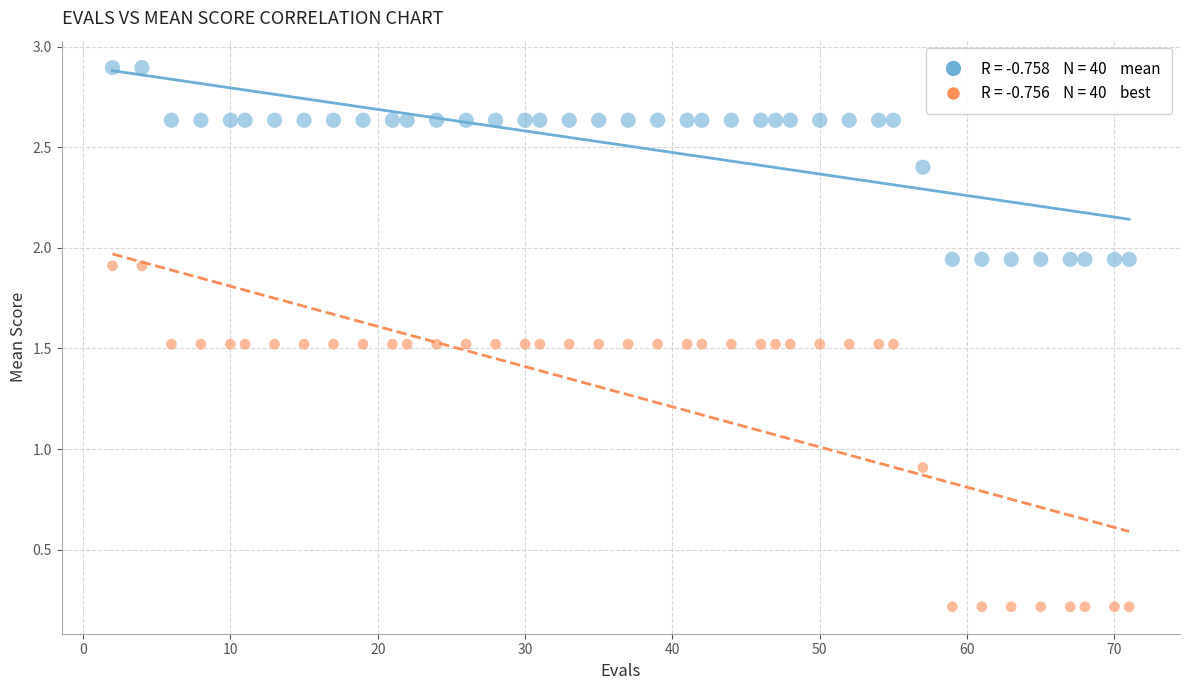

Across all data points, what is the range of X values (max minus min)?

69.0